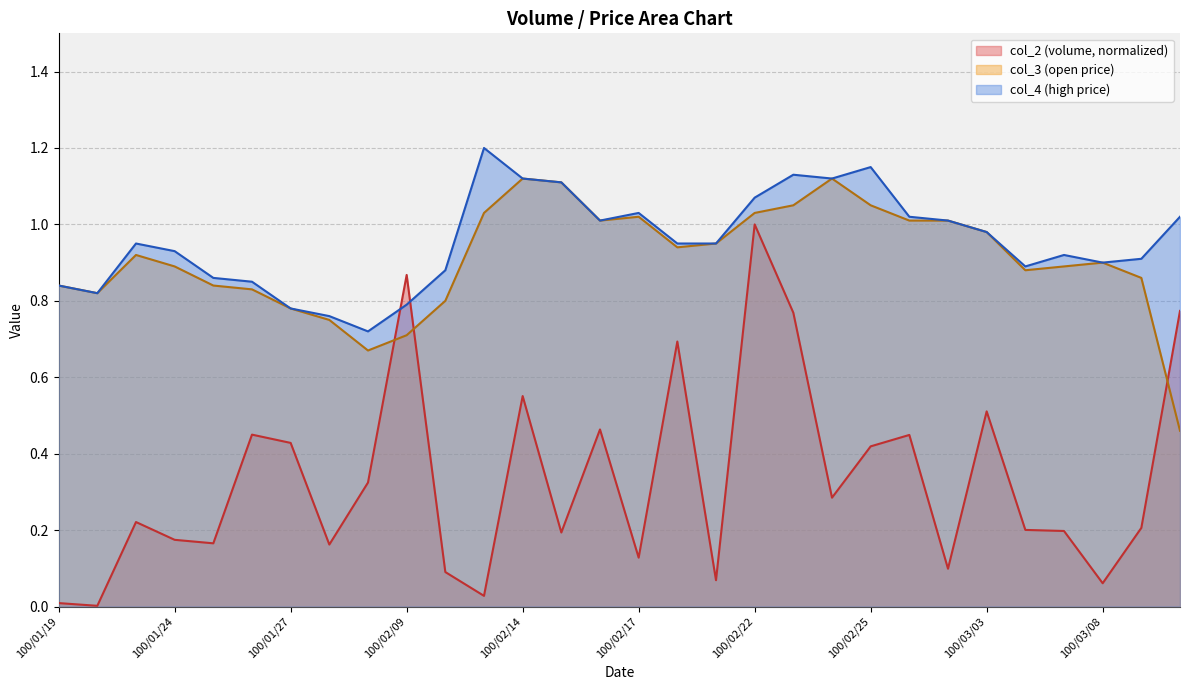

Does the chart display data point markers on the line(s)?

No